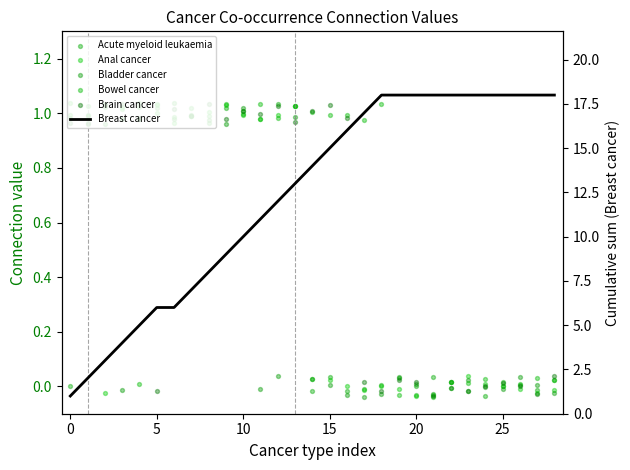

At which category is the sum across all series the highest?

18